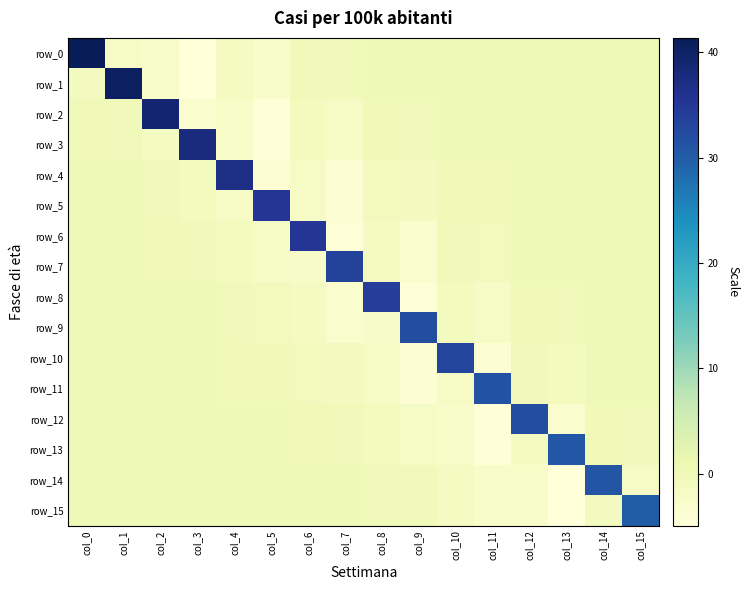

At col_5, list the series in order from smallest to largest.

row_2, row_3, row_4, row_0, row_1, row_6, row_7, row_8, row_9, row_10, row_11, row_12, row_13, row_14, row_15, row_5